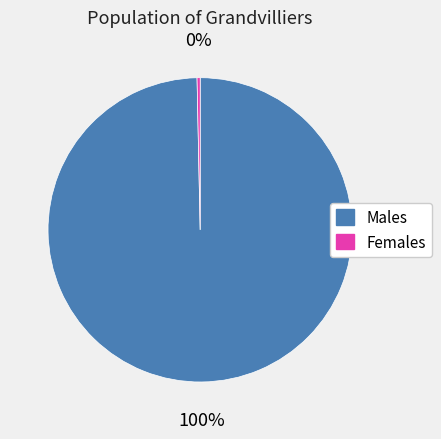

How many slices are in this pie chart?

2